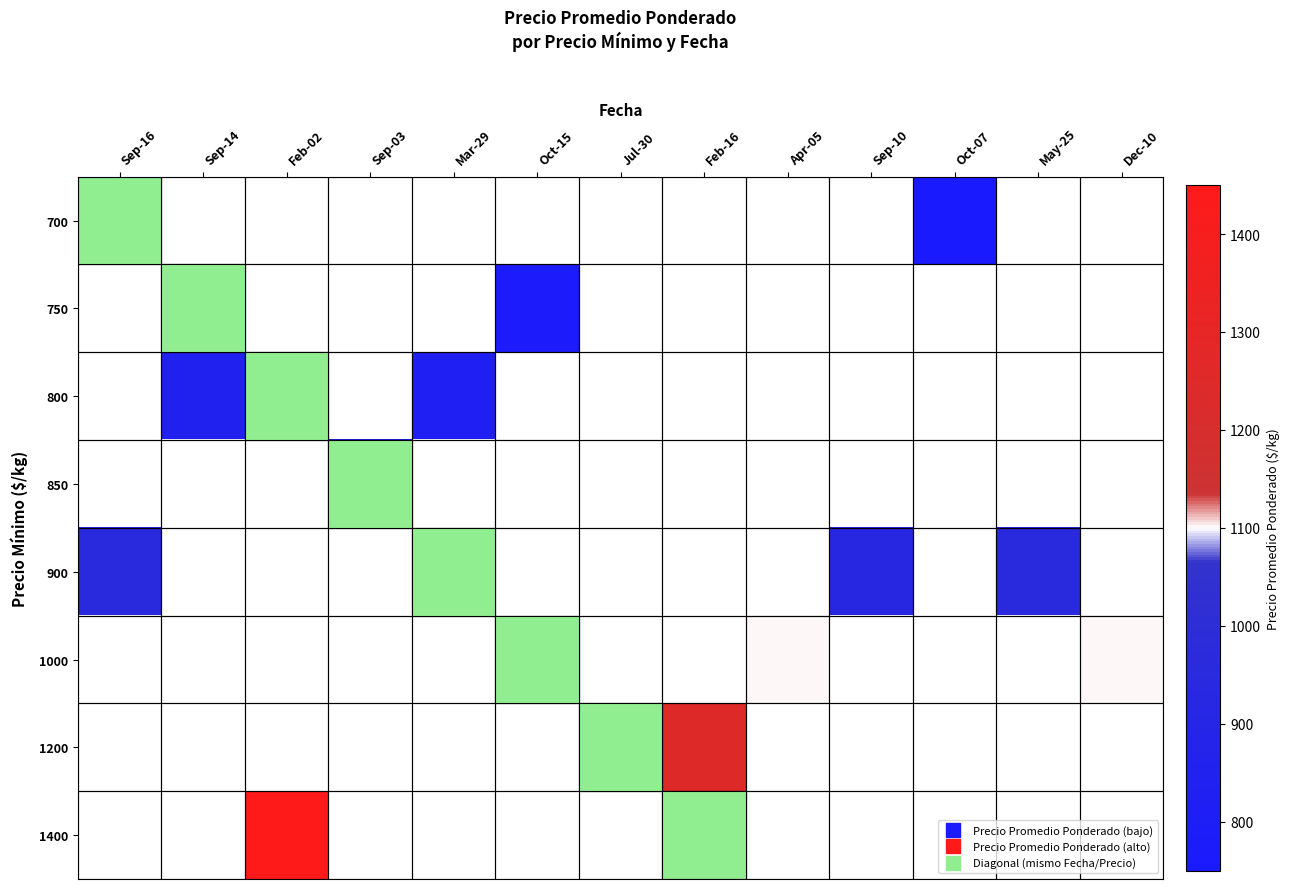

Between Oct-15 and Feb-02, which is larger?

Feb-02